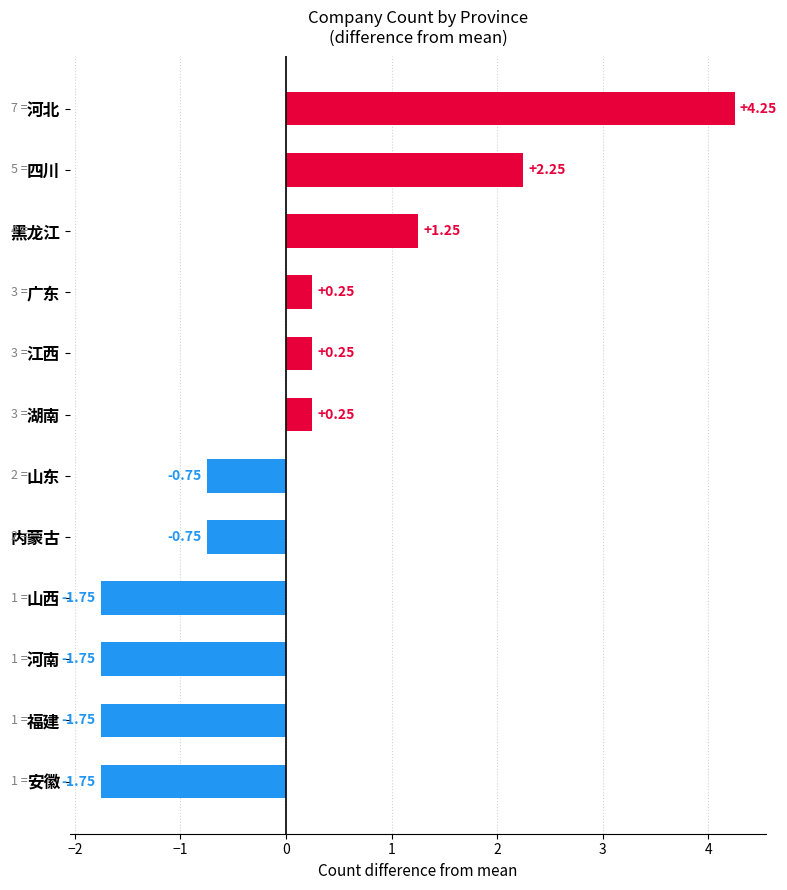

What is the sum of the values at 安徽 and 福建?

-3.5